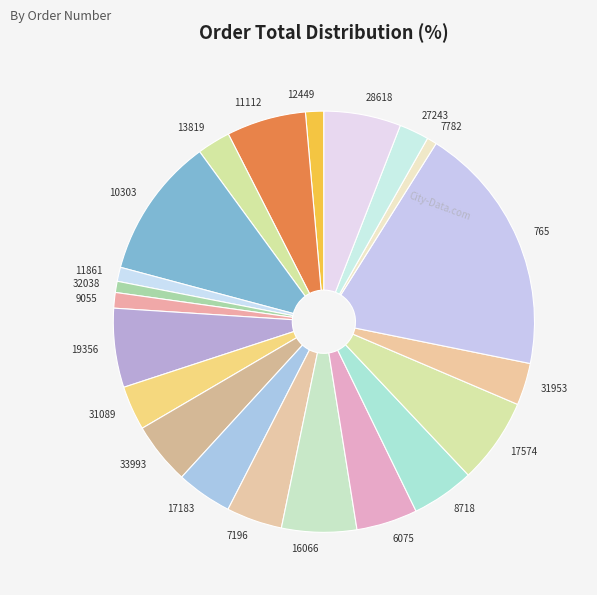

Does any single category account for the majority?

No